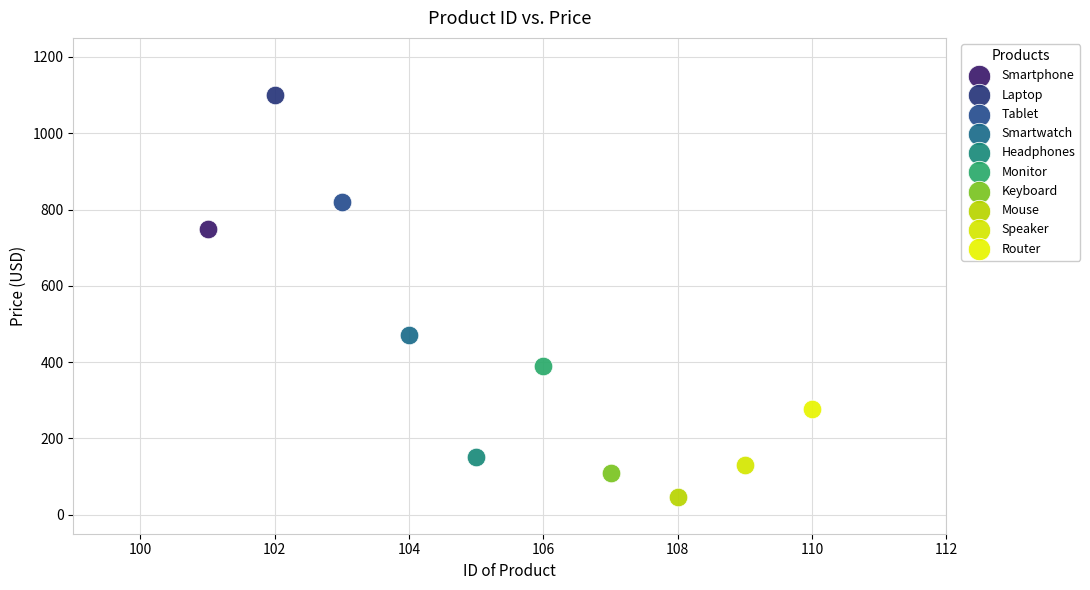

What are all the series names shown in the legend?

Smartphone, Laptop, Tablet, Smartwatch, Headphones, Monitor, Keyboard, Mouse, Speaker, Router